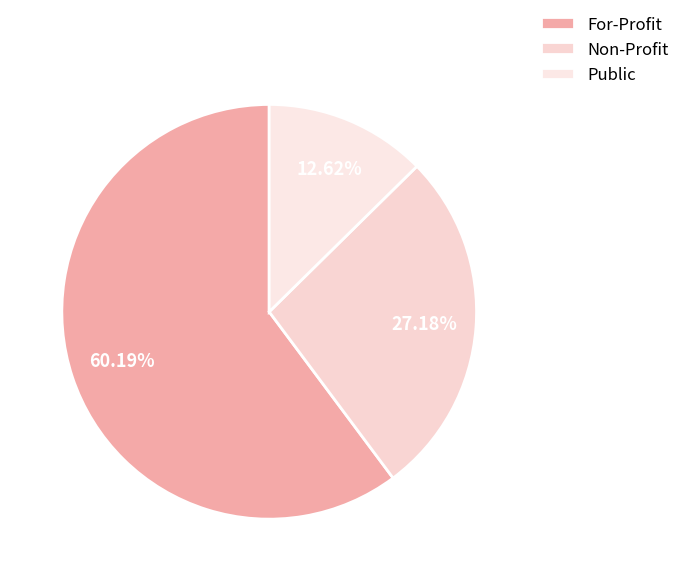

Combined, what portion of the pie is For-Profit and Public?

72.8%